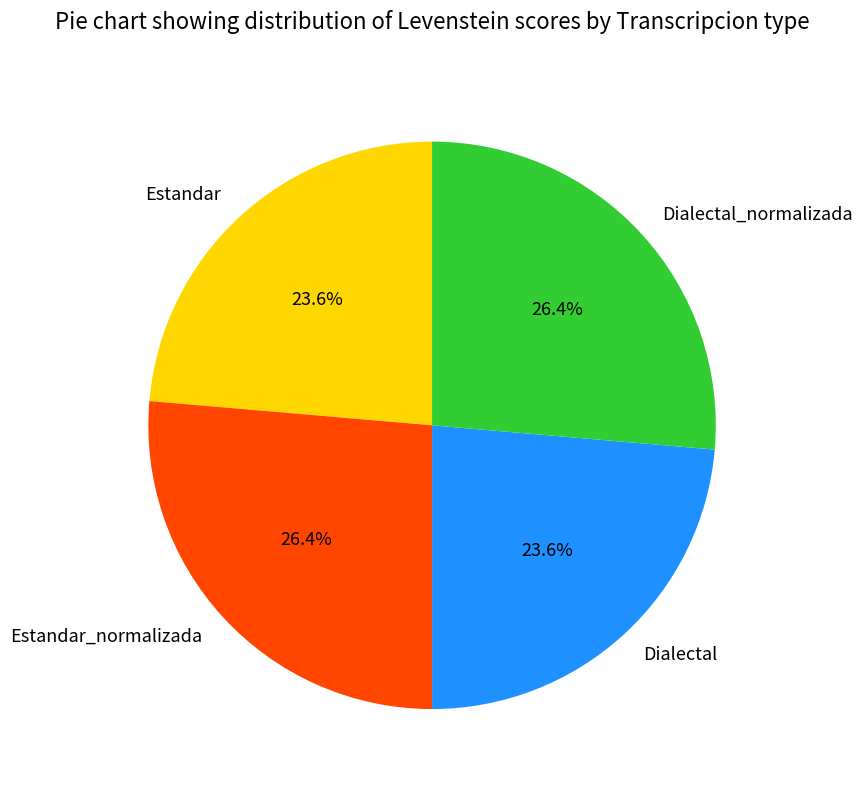

What percentage is the Estandar slice, to the nearest percent?

24%